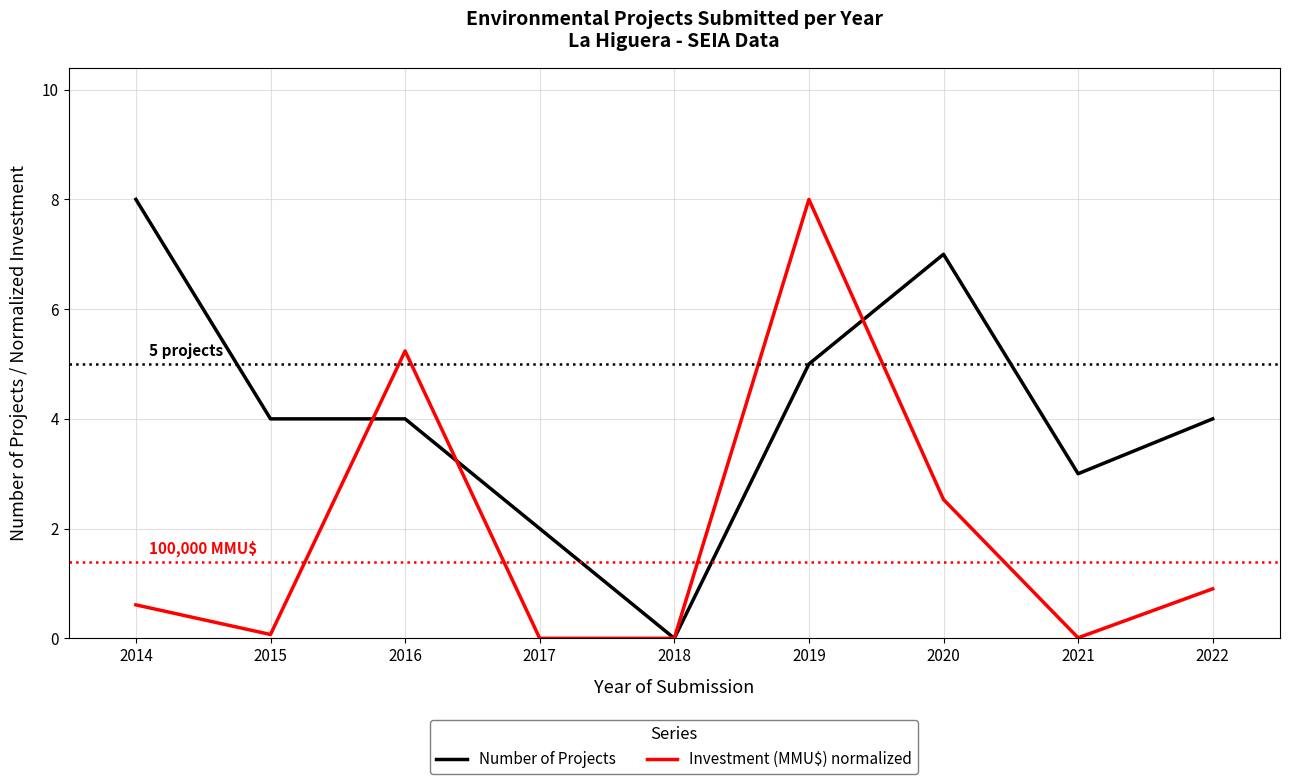

What is the total value across all series at 2017?

2.0